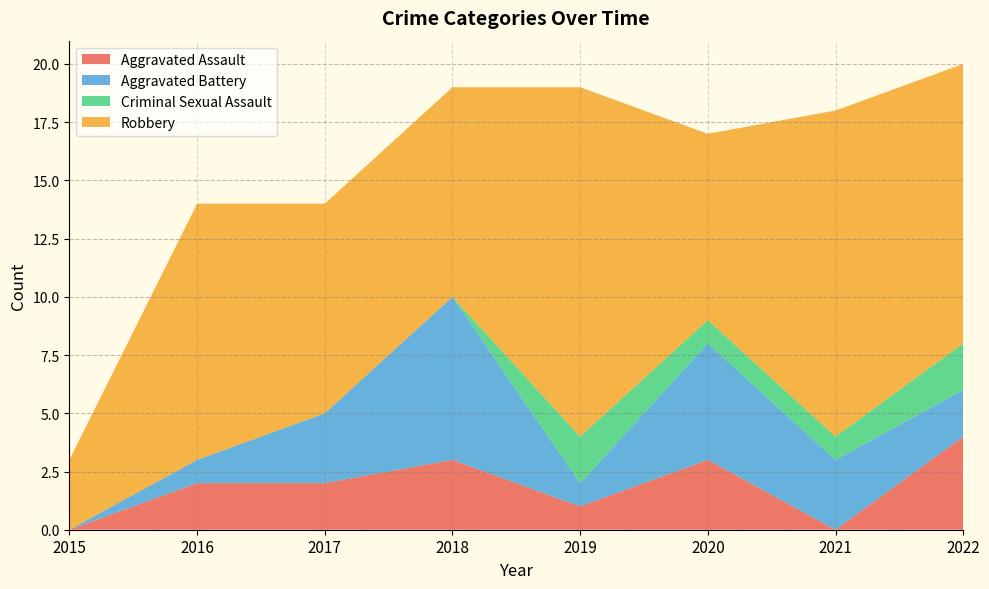

Reading left to right, transcribe all the data shown in this chart.

Aggravated Assault: 2015=0	2016=2	2017=2	2018=3	2019=1	2020=3	2021=0	2022=4
Aggravated Battery: 2015=0	2016=1	2017=3	2018=7	2019=1	2020=5	2021=3	2022=2
Criminal Sexual Assault: 2015=0	2016=0	2017=0	2018=0	2019=2	2020=1	2021=1	2022=2
Robbery: 2015=3	2016=11	2017=9	2018=9	2019=15	2020=8	2021=14	2022=12